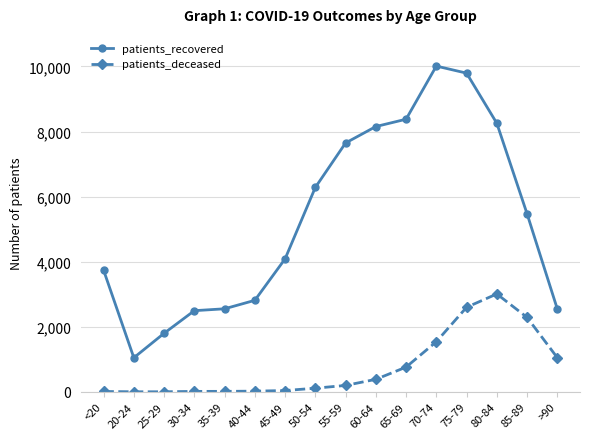

What is the minimum value shown in the chart?

3